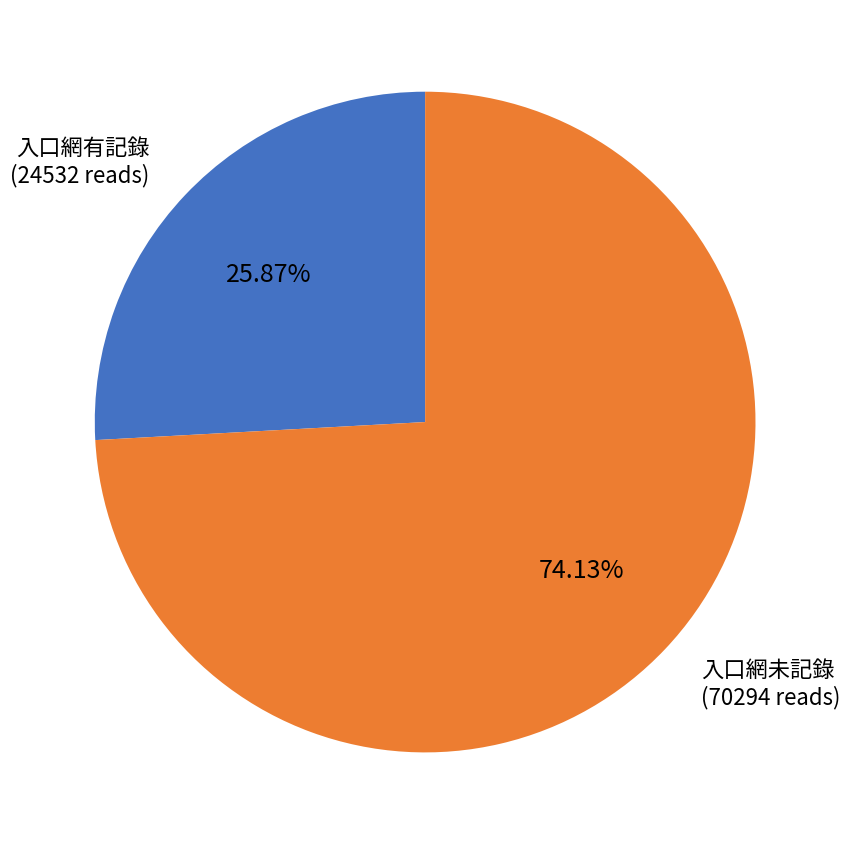

Approximately how many times larger is the value at 入口網未記錄 compared to 入口網有記錄?

2.9